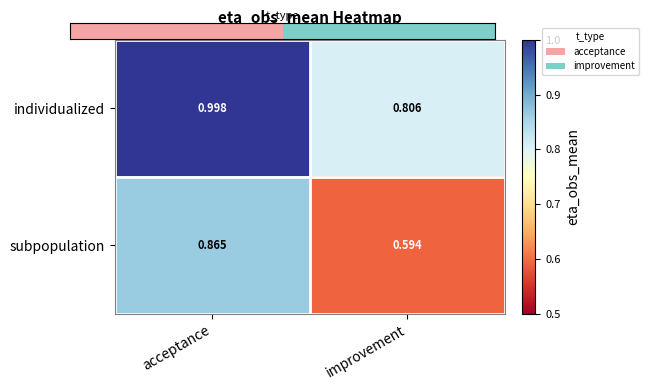

Which category has the highest value across all series?

acceptance